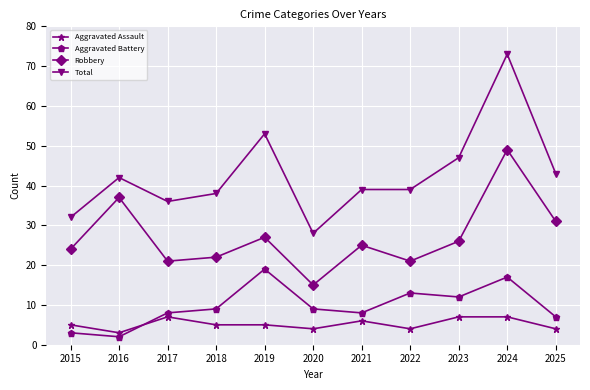

Which series has the largest range (max minus min)?

Total